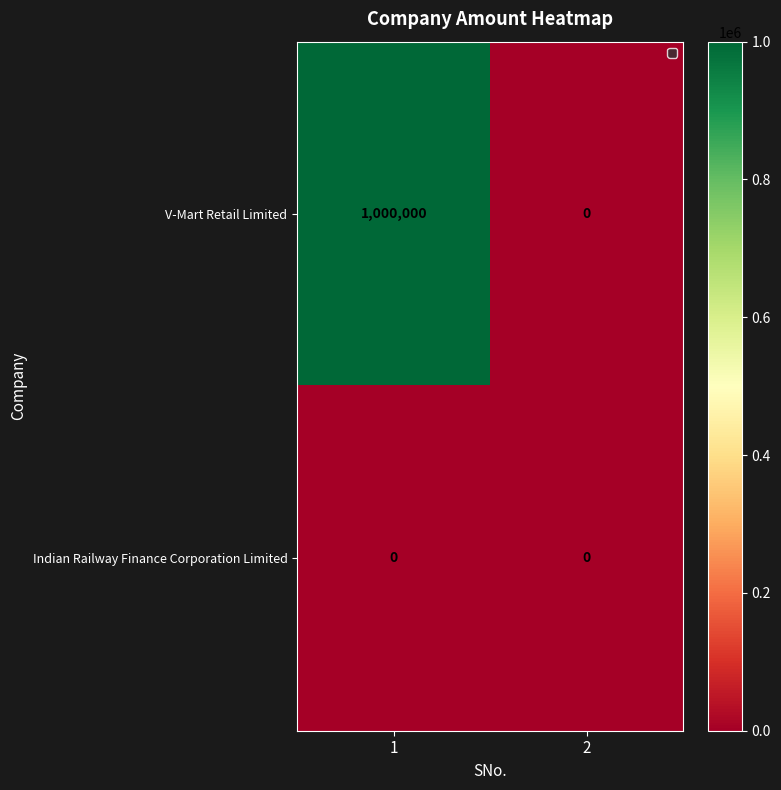

Reading left to right, list all the values displayed in this chart.

V-Mart Retail Limited: 1000000	0
Indian Railway Finance Corporation Limited: 0	0